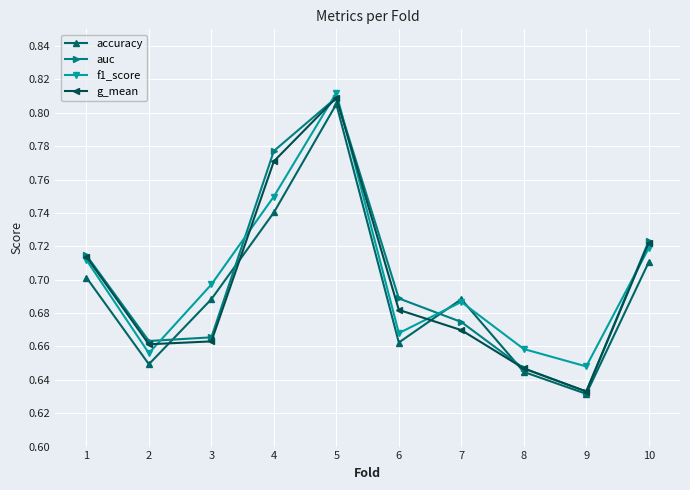

Is it true that f1_score equals 1.3 at 4?

False